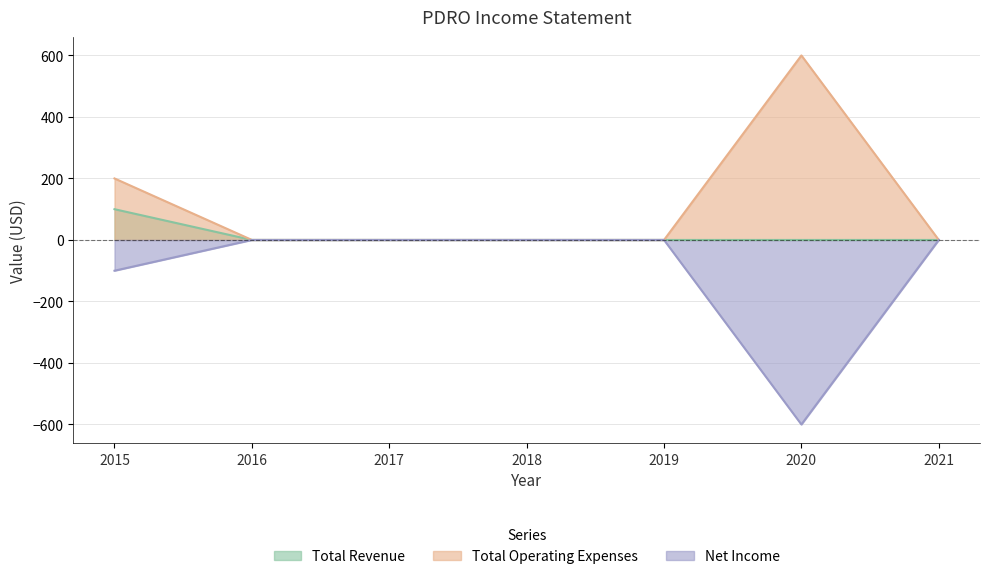

True or false: Net Income and Total Operating Expenses intersect in this chart.

False